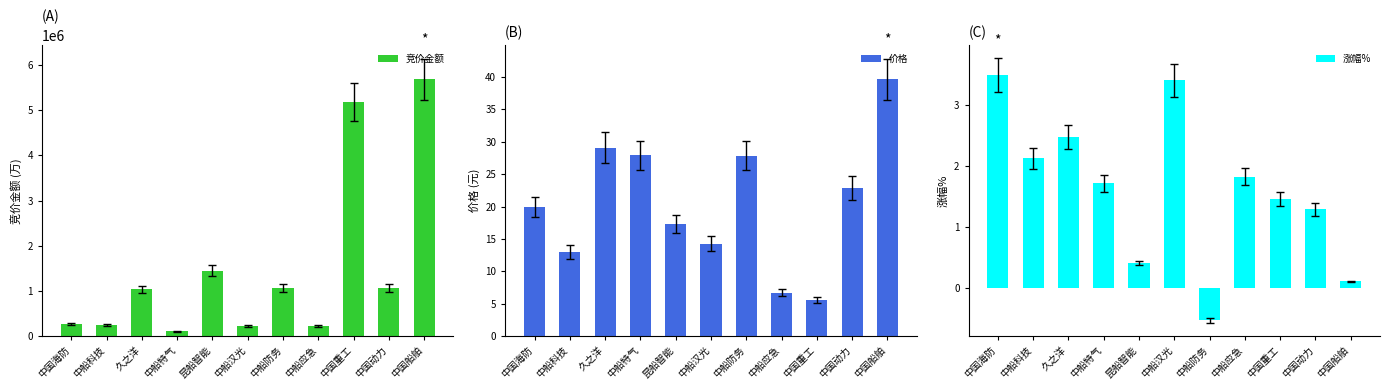

What is the total value across all series at 中国海防?

266899.4